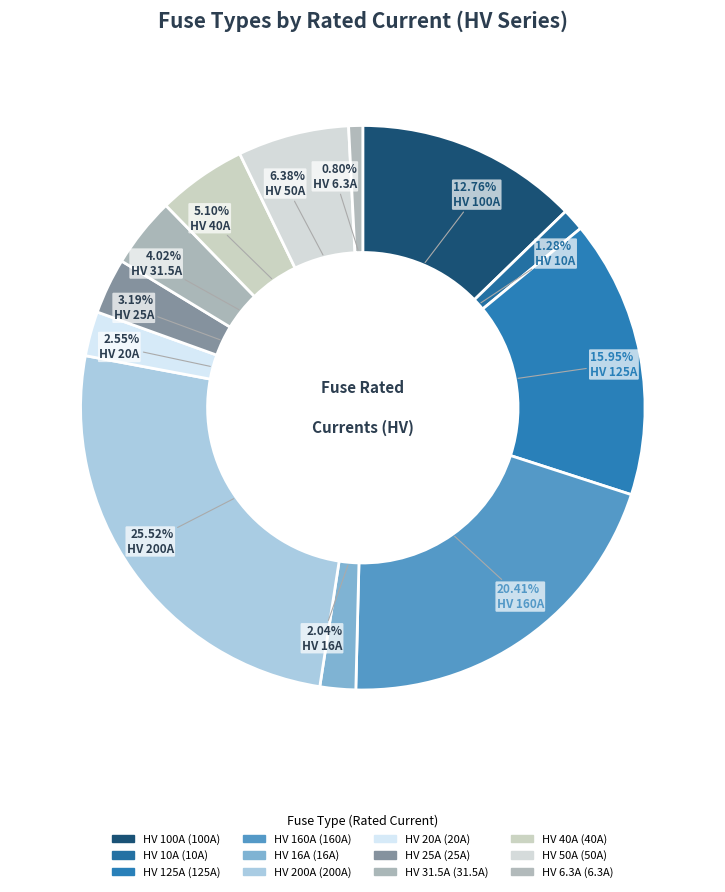

Is there any slice that represents more than half of the pie?

No